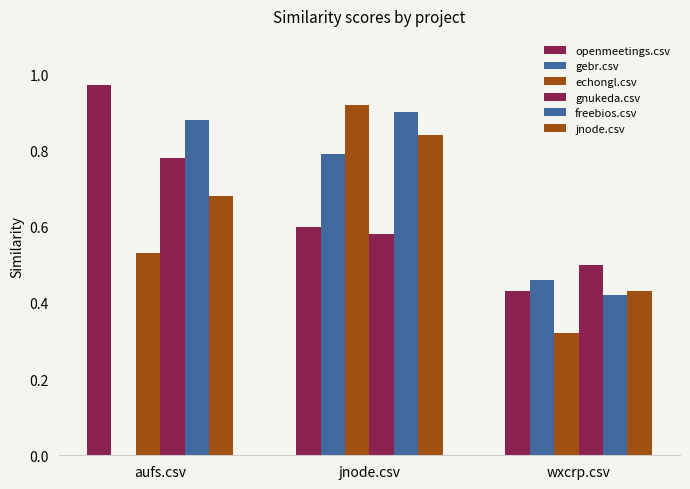

What is the label of the 3rd bar from the right?

aufs.csv